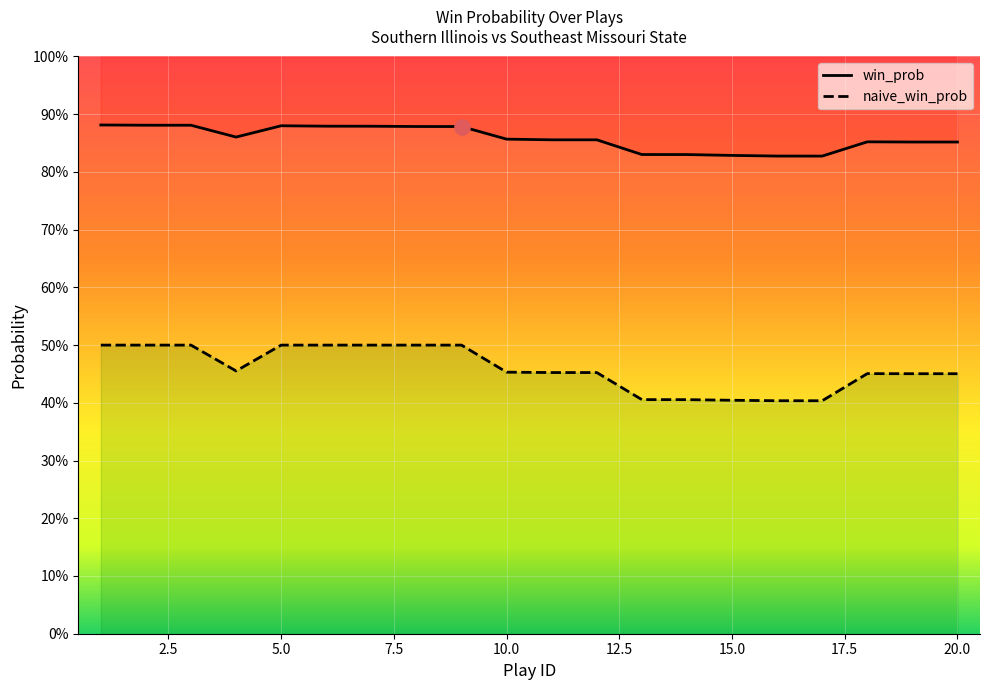

What is the total value across all series at 14?

1.2